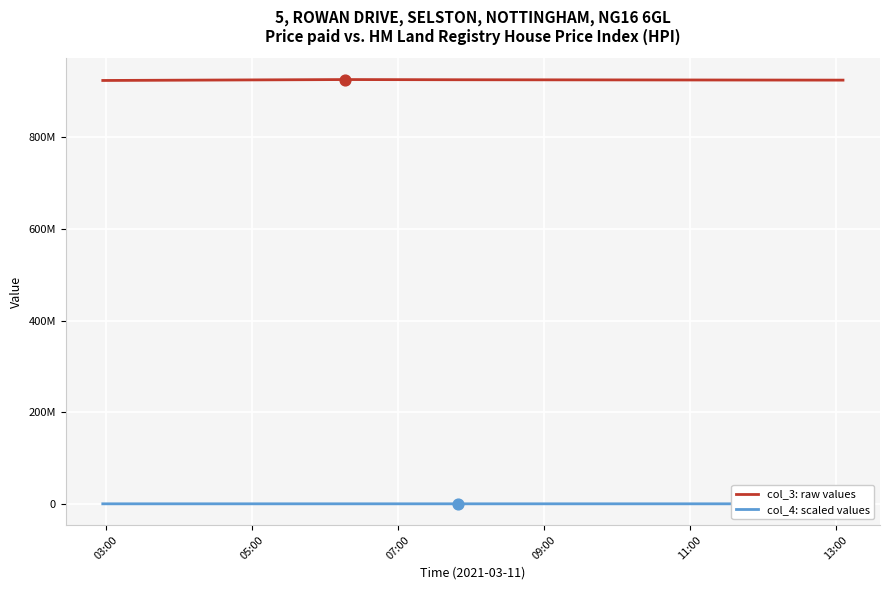

What are all the series names shown in the legend?

col_3: raw values, col_4: scaled values